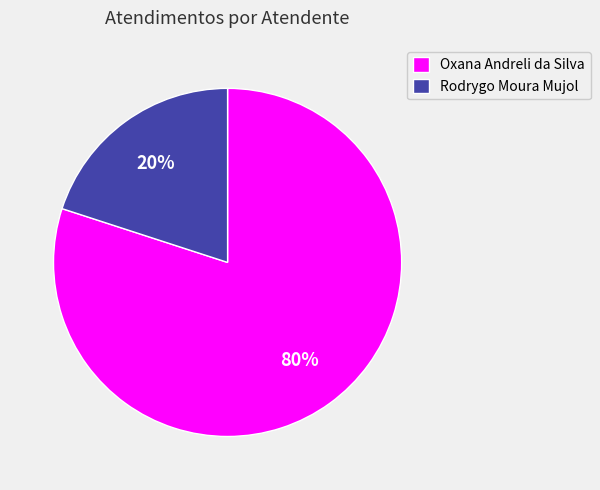

Combined, do Oxana Andreli da Silva and Rodrygo Moura Mujol account for over 50%?

Yes